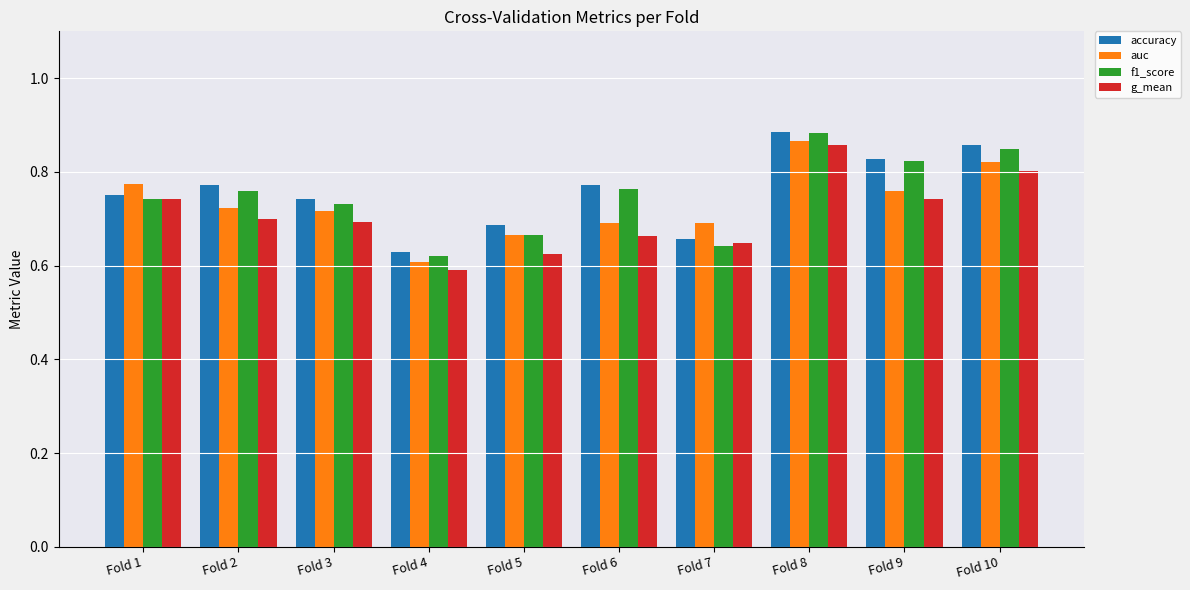

The value of accuracy at Fold 7 is 1.1. True or false?

False